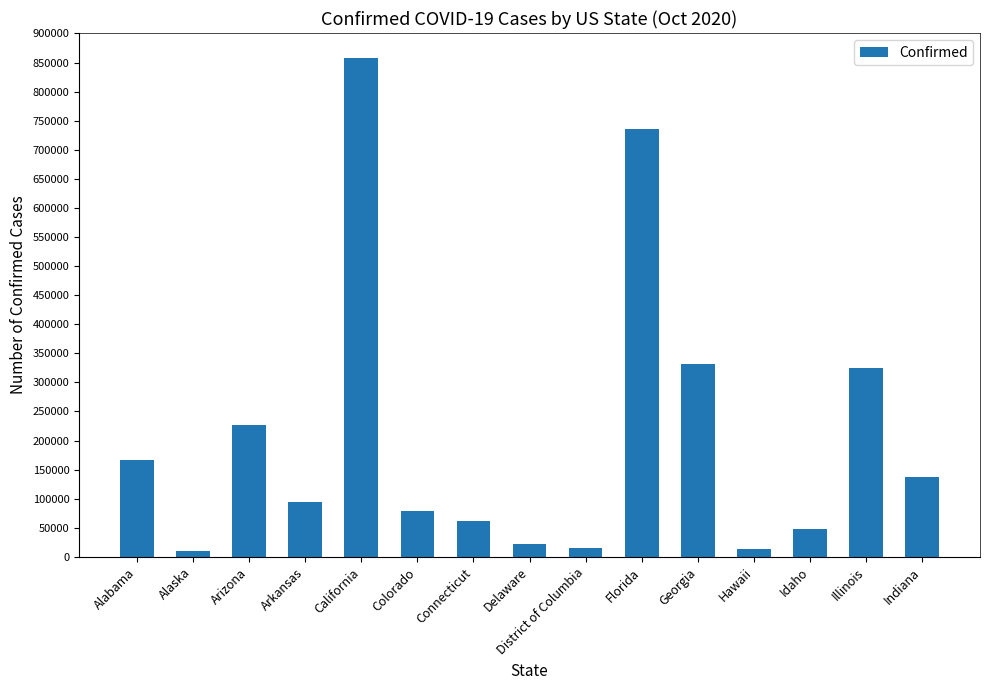

What is the difference between the second highest and minimum values?

726147